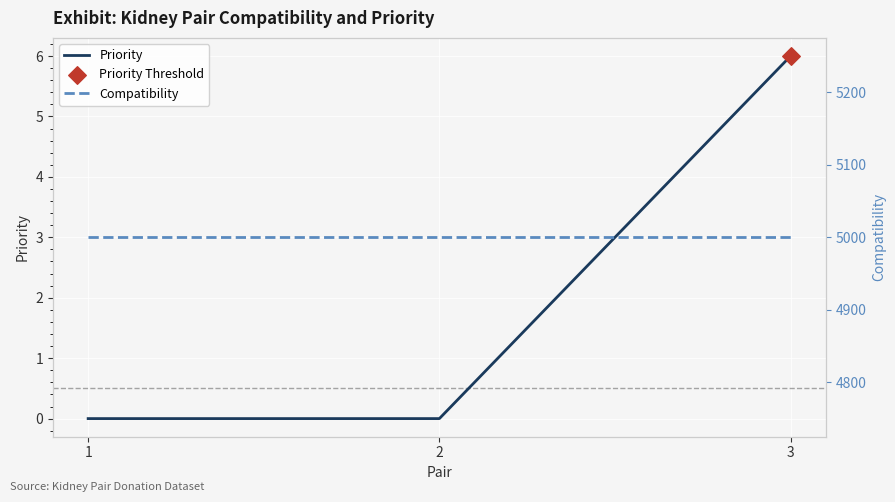

Is the value of Priority at 2 greater than the value of Compatibility at 3?

No